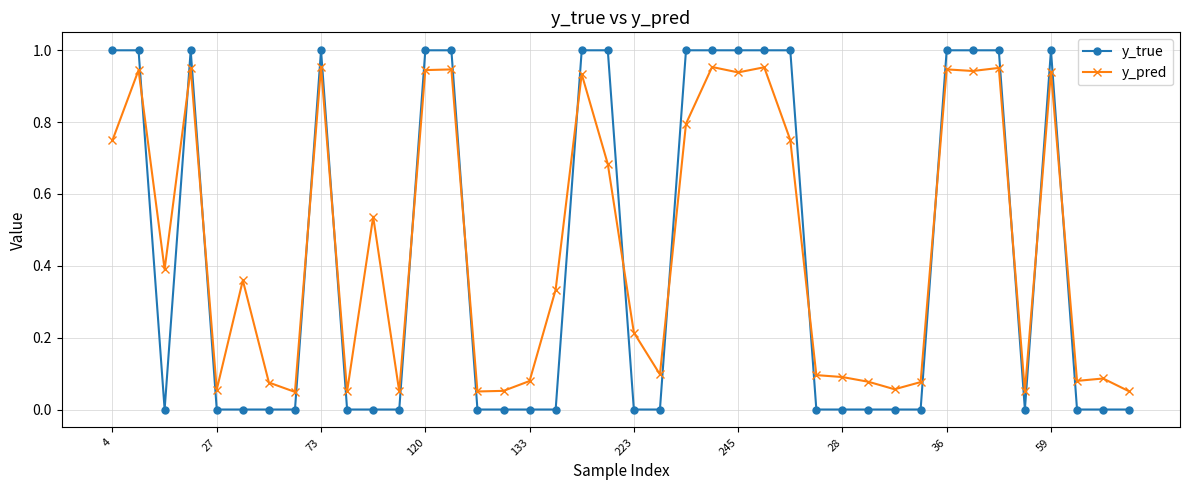

True or false: y_pred and y_true intersect in this chart.

True